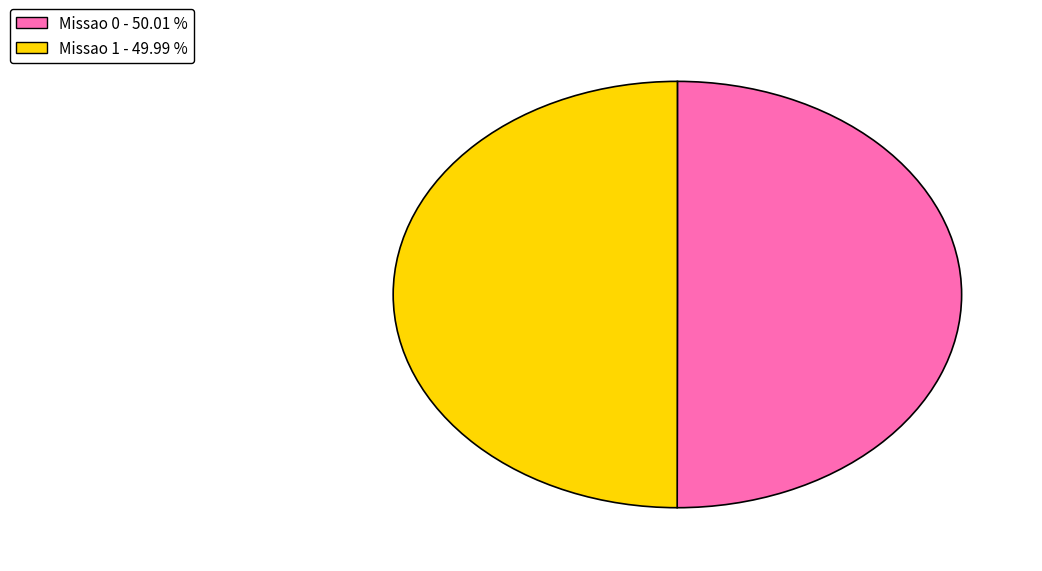

What is the ratio of the value at Missao 0 - 50.01 % to the value at Missao 1 - 49.99 %?

1.0